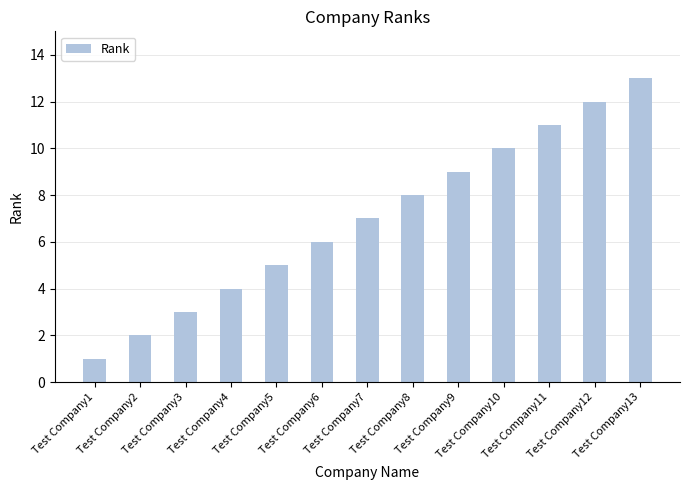

Count the number of data series in this chart.

1